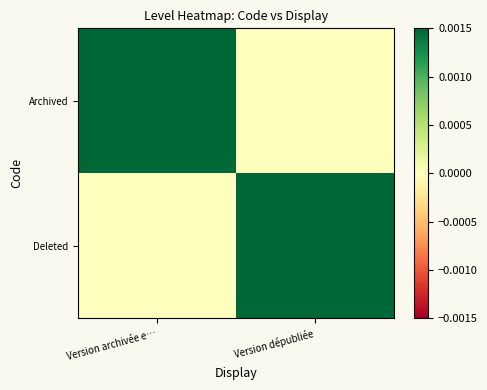

What is the spread (max minus min) of values at Version archivée e…?

1